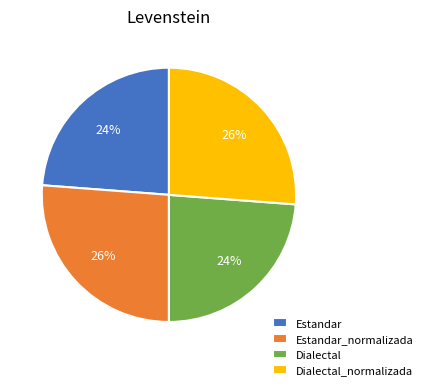

To the nearest percent, what portion does Estandar represent?

24%